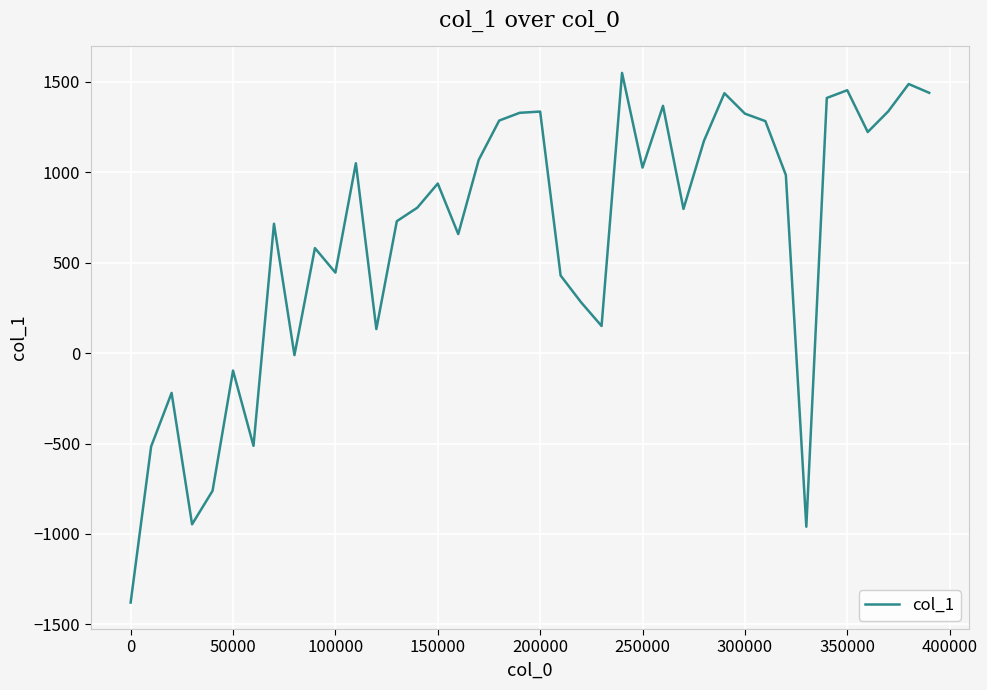

What is the greatest value displayed?

1548.9